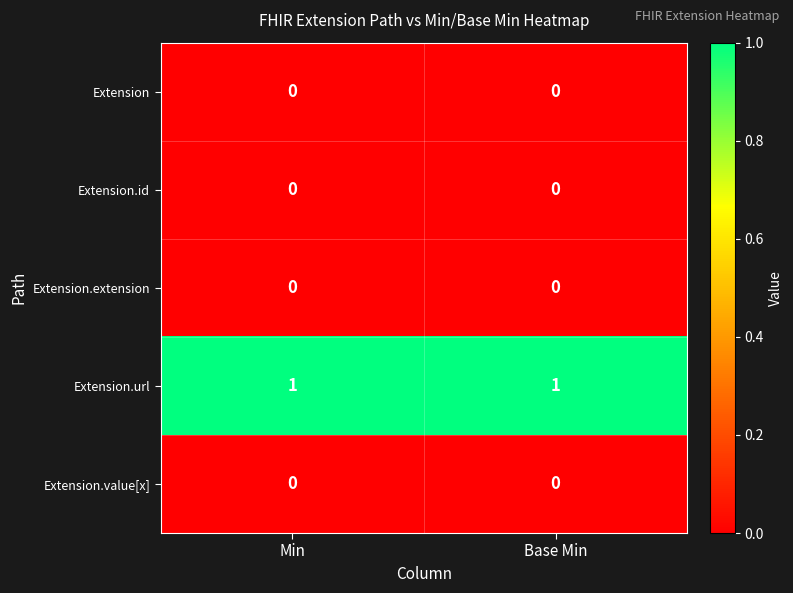

Which series has the largest total across all categories?

Extension.url